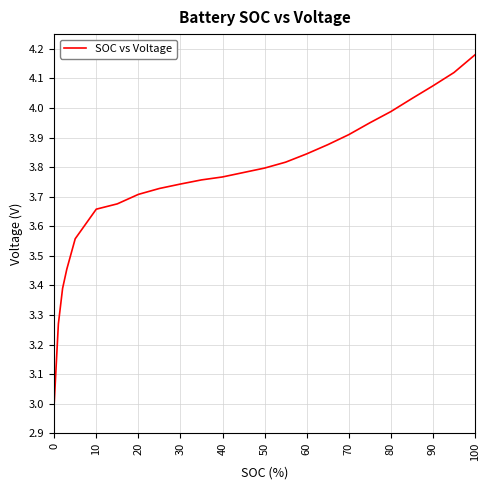

What is the smallest value displayed?

3.0